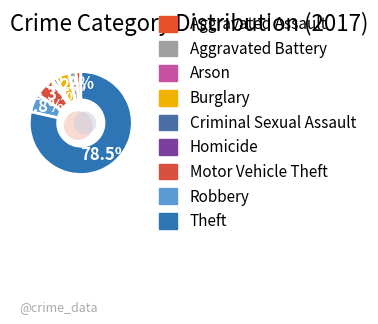

Rank the categories by value from highest to lowest.

Theft, Motor Vehicle Theft, Robbery, Burglary, Aggravated Battery, Aggravated Assault, Criminal Sexual Assault, Homicide, Arson